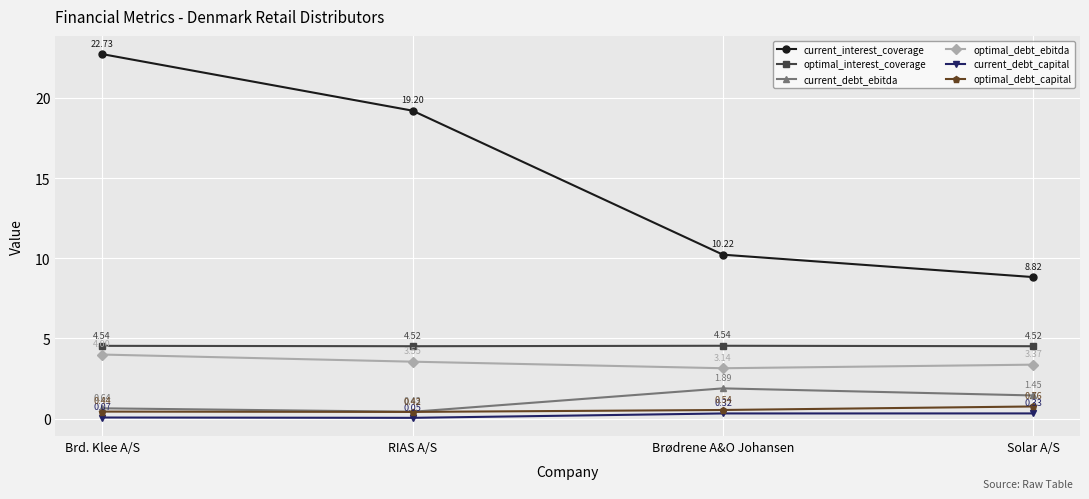

Which series has the widest spread of values?

current_interest_coverage